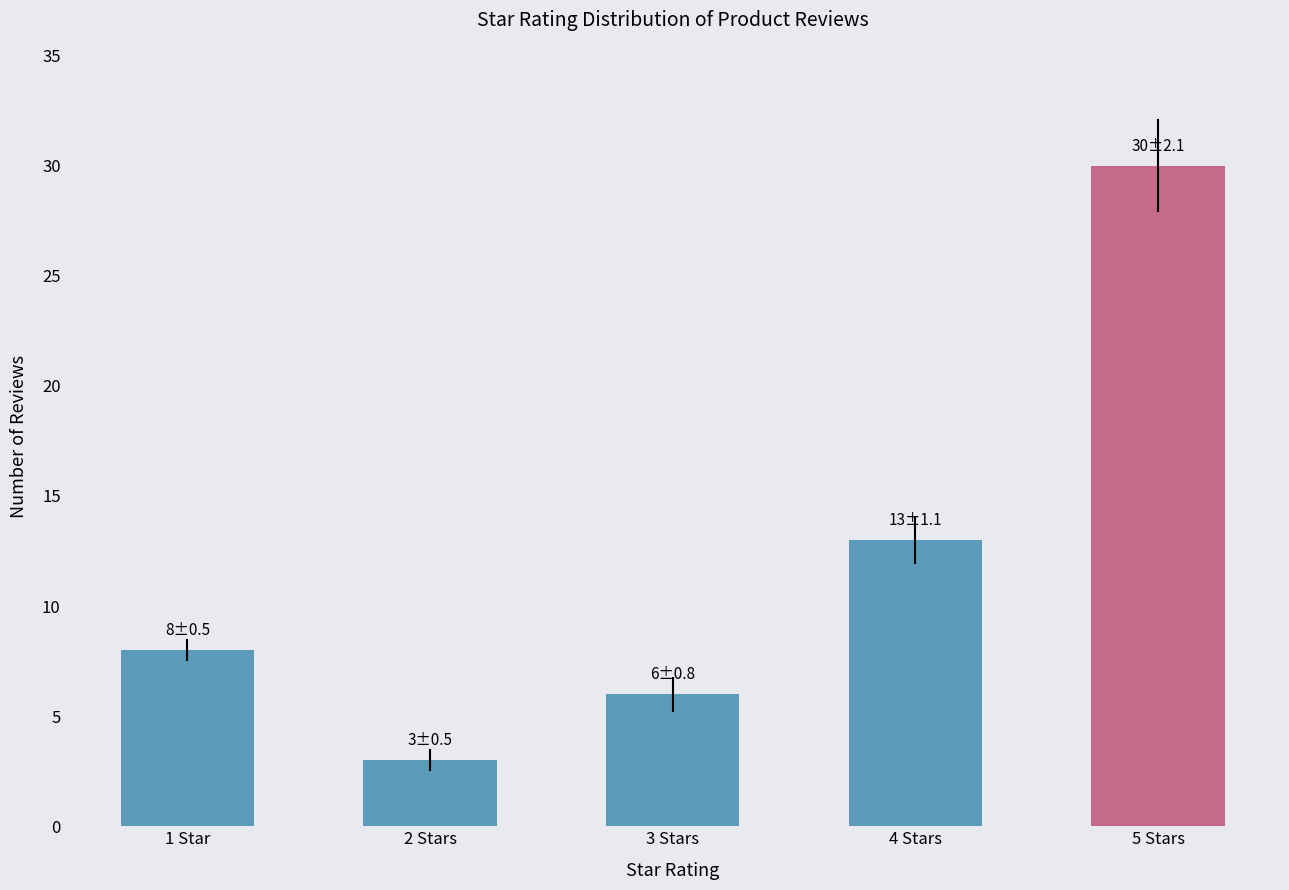

True or false: the data shows 13 at 4 Stars.

True